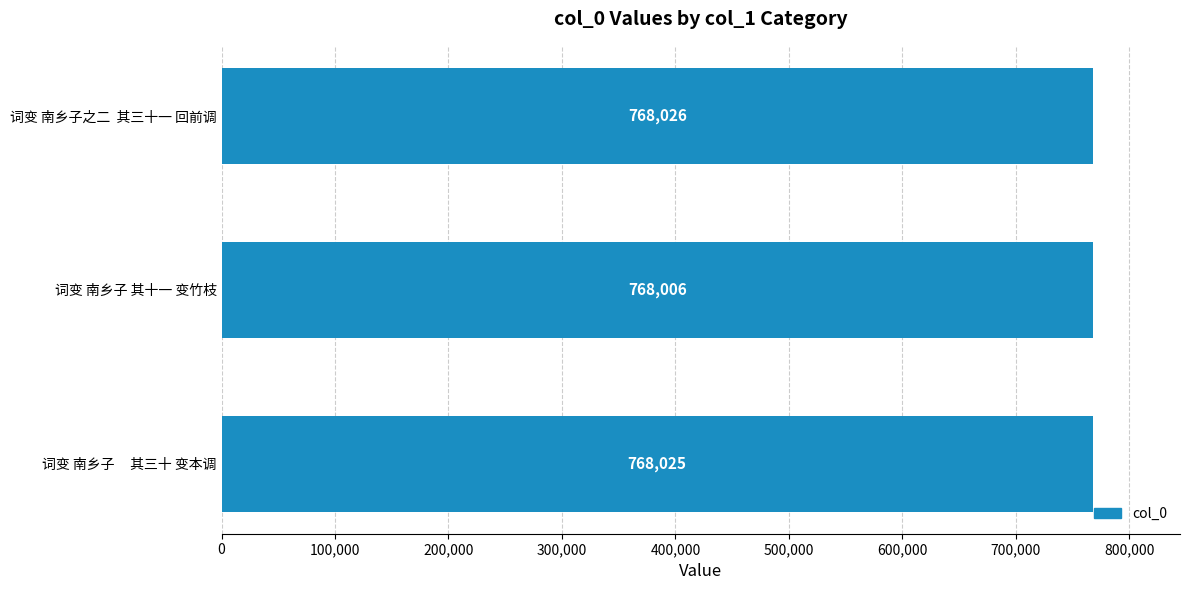

The chart shows a value of 768025 at 词变 南乡子     其三十 变本调. True or false?

True